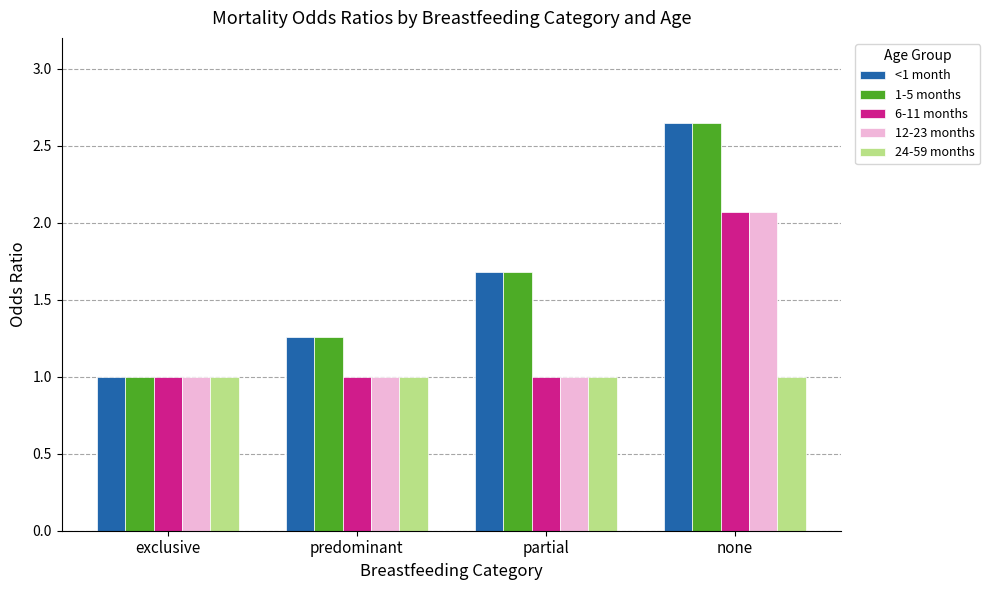

Which label corresponds to the largest value in the chart?

none